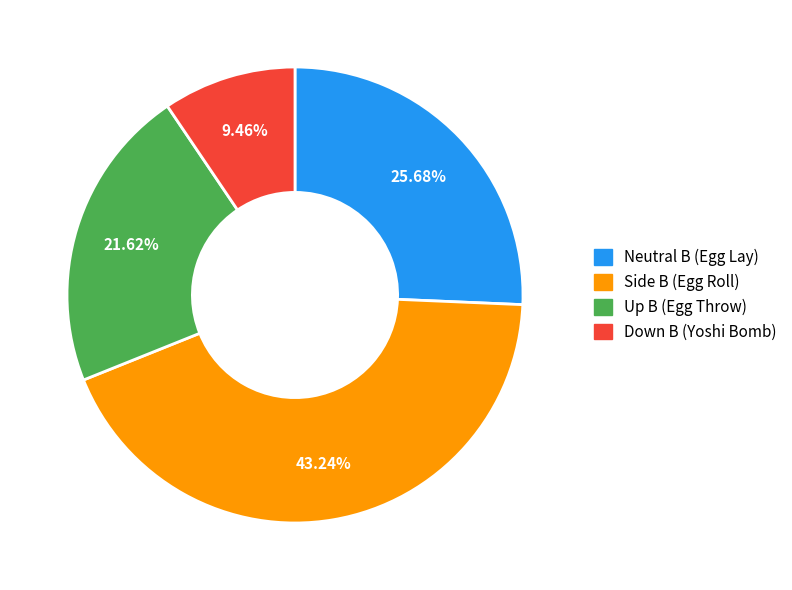

What is the ratio of the value at Side B (Egg Roll) to the value at Up B (Egg Throw)?

2.0